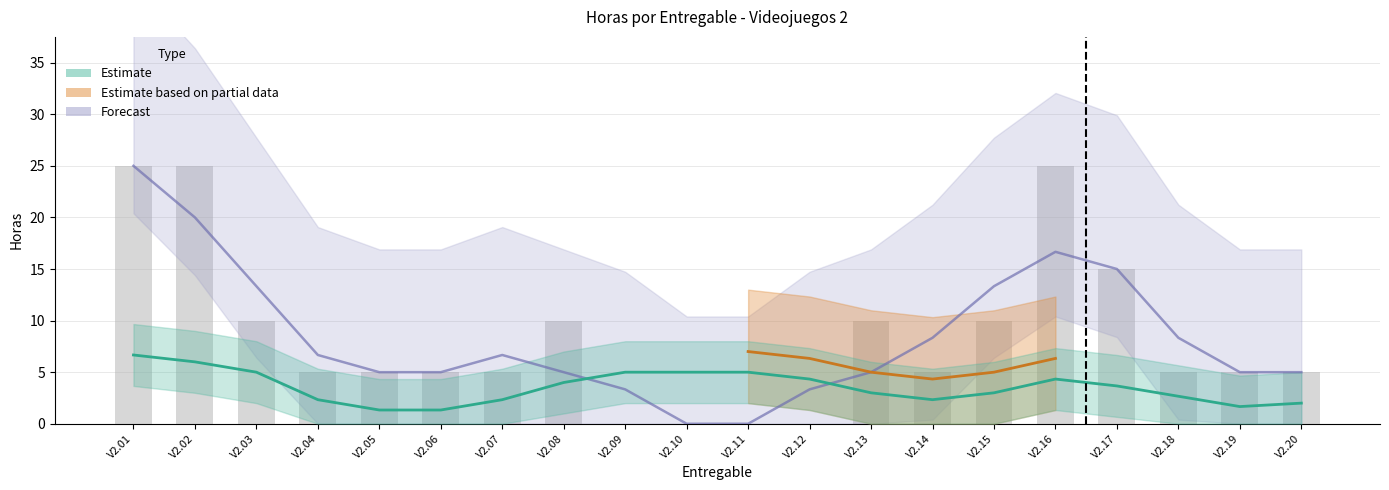

List the labels in order of value, largest first.

V2.01, V2.02, V2.16, V2.17, V2.03, V2.08, V2.13, V2.15, V2.04, V2.05, V2.06, V2.07, V2.14, V2.18, V2.19, V2.20, V2.09, V2.10, V2.11, V2.12